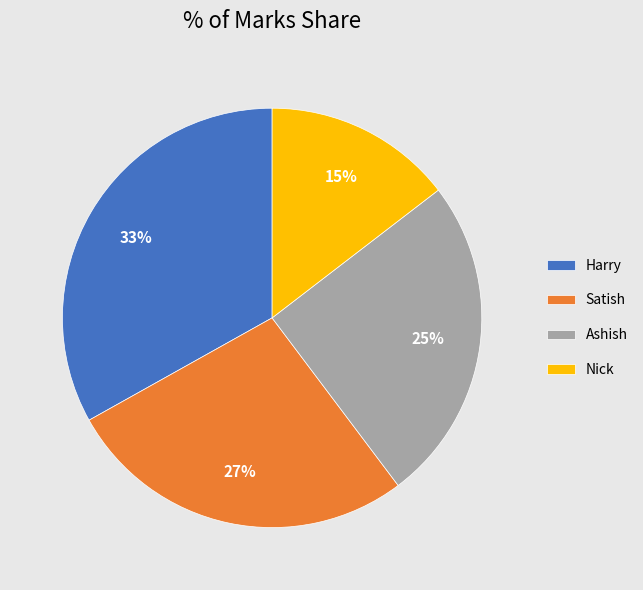

To the nearest percent, what is the combined percentage of Ashish and Nick?

40%